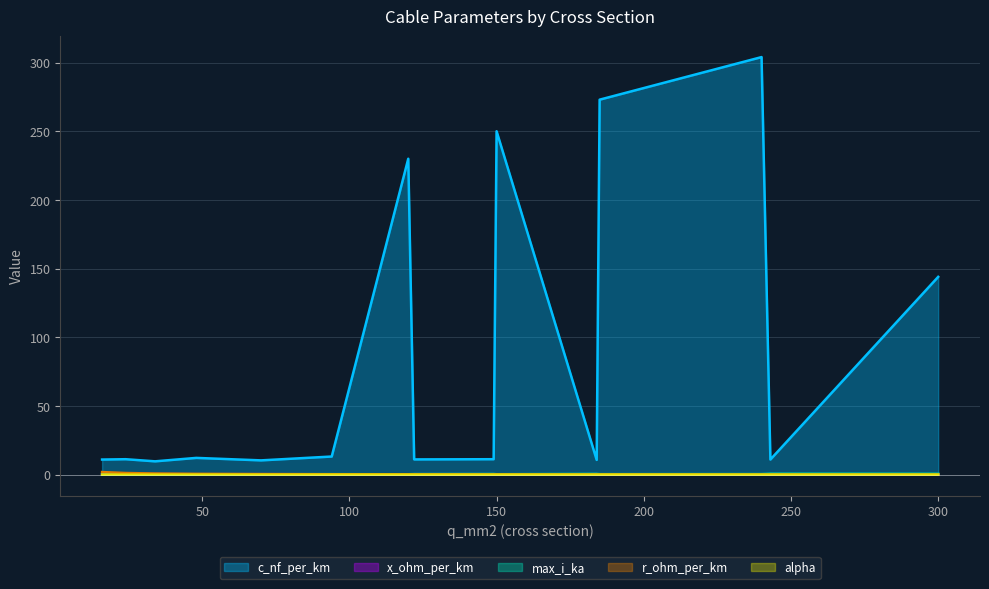

Read the c_nf_per_km value at 34.

9.7